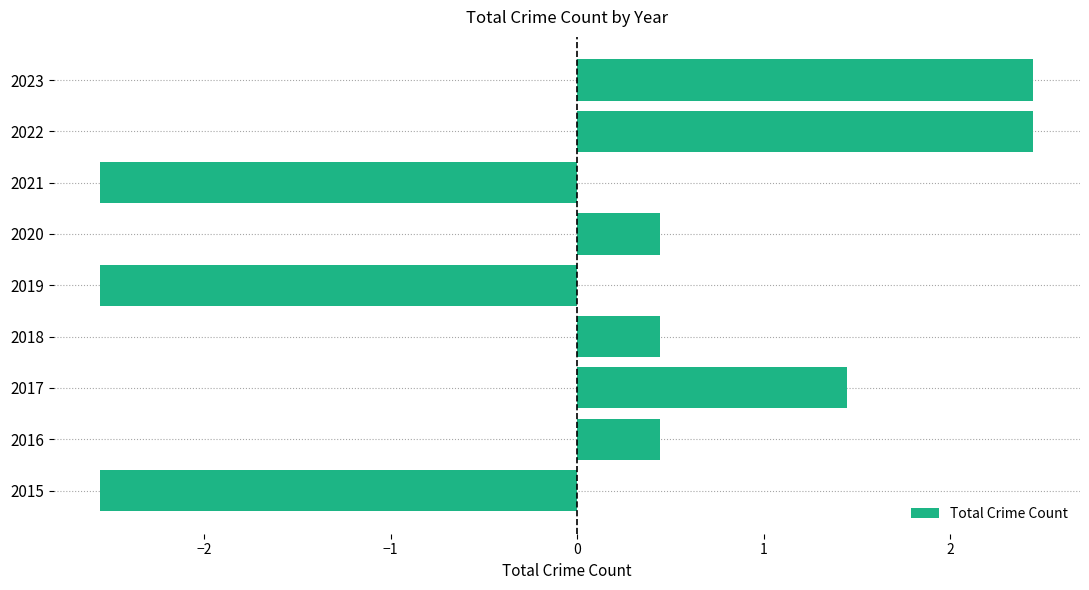

What is the greatest value displayed?

2.4